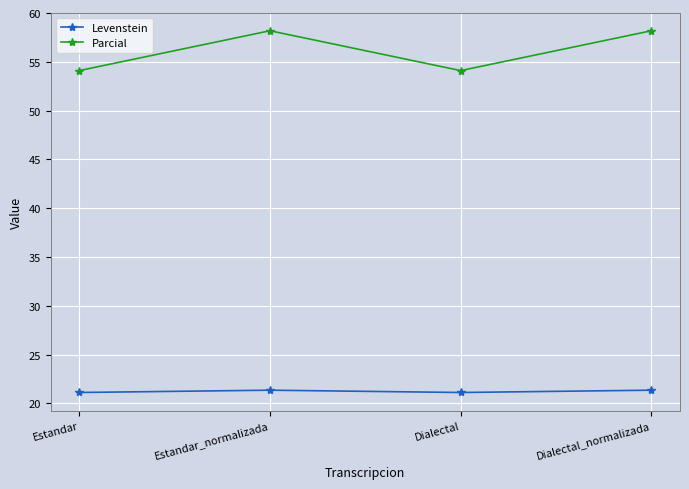

At how many categories does at least one series exceed 46?

4